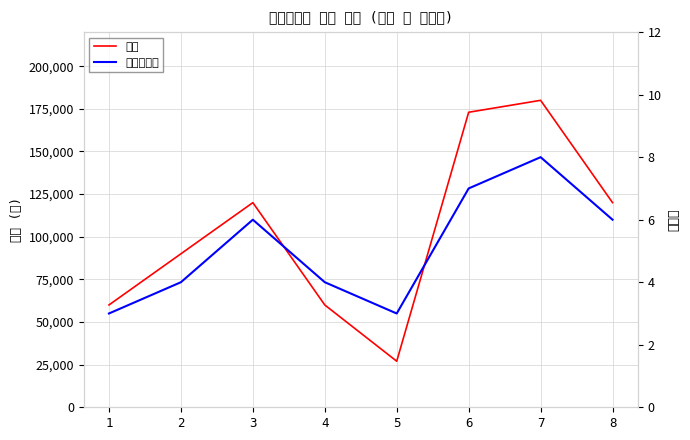

True or false: 금액 and 대상인원수 intersect in this chart.

False